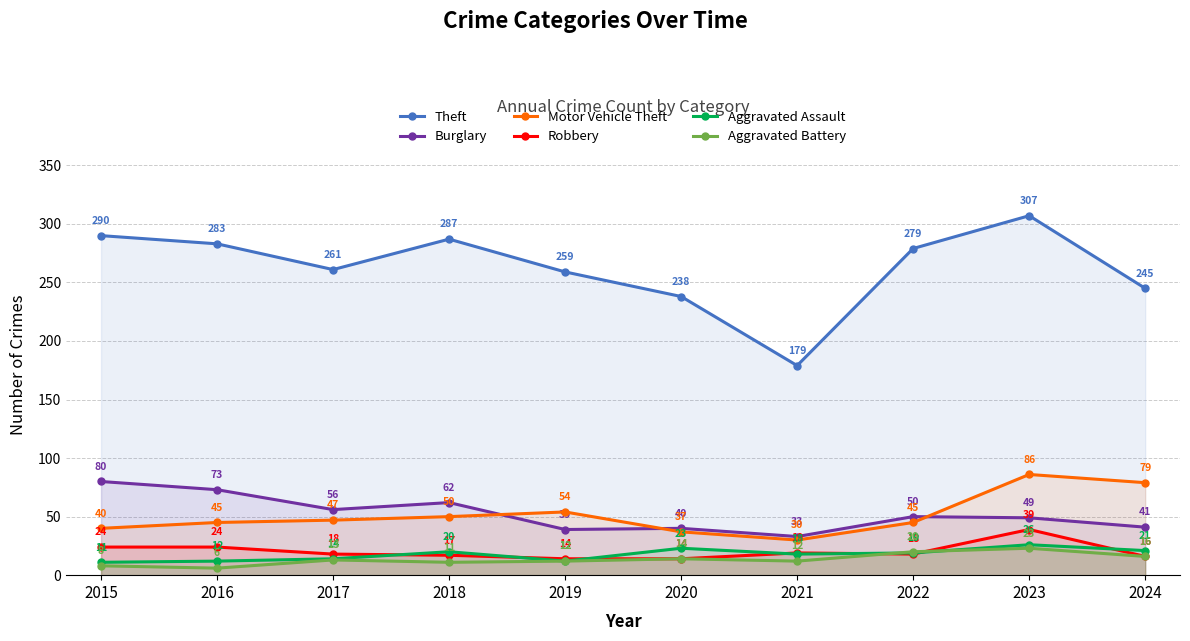

What is the lowest value of the Motor Vehicle Theft series?

30